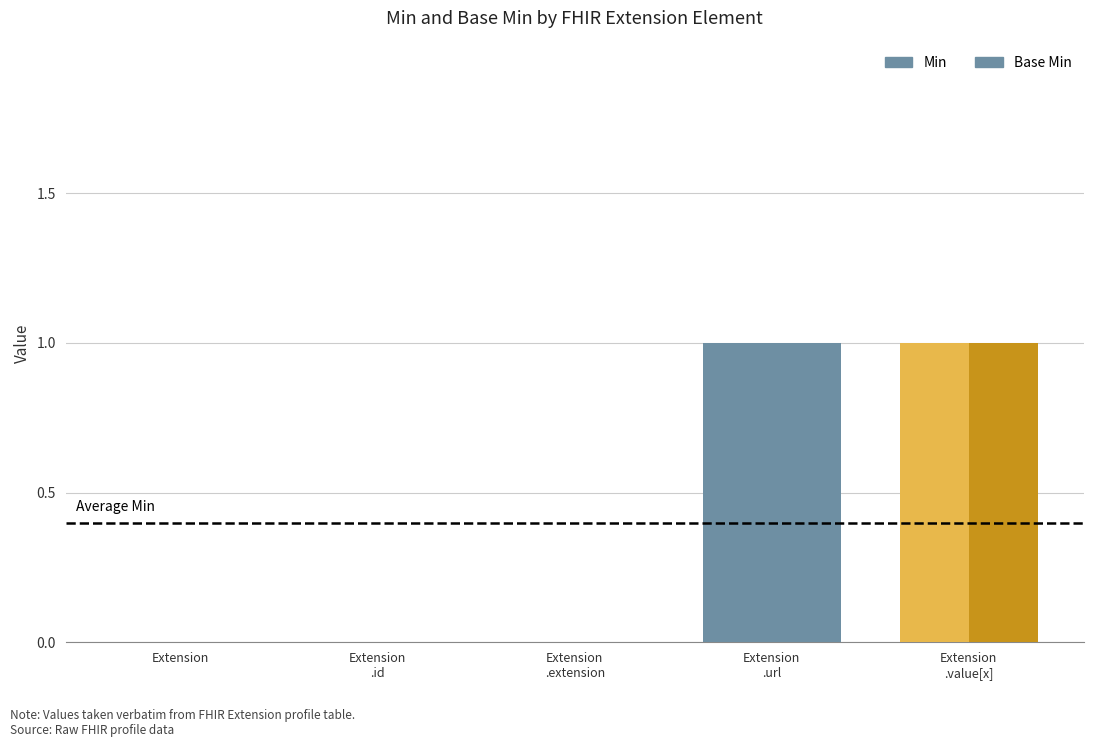

How many groups of bars are there?

5